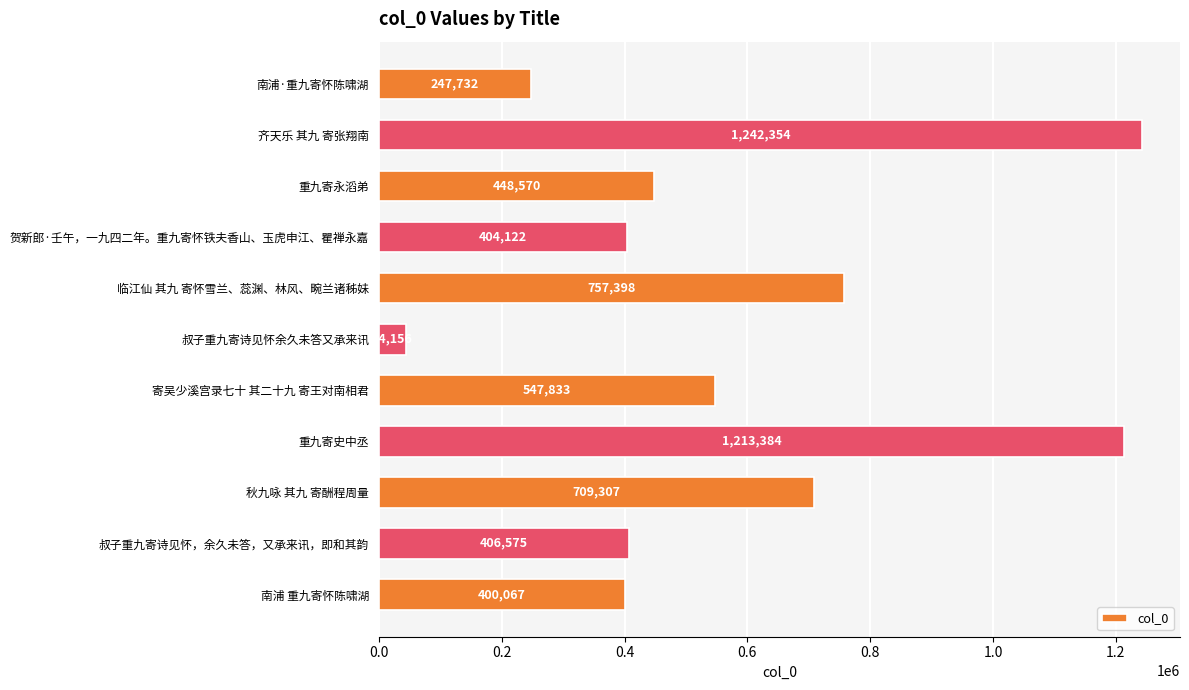

What is the sum of the values at 临江仙 其九 寄怀雪兰、蕊渊、林风、畹兰诸秭妹 and 叔子重九寄诗见怀，余久未答，又承来讯，即和其韵?

1163973